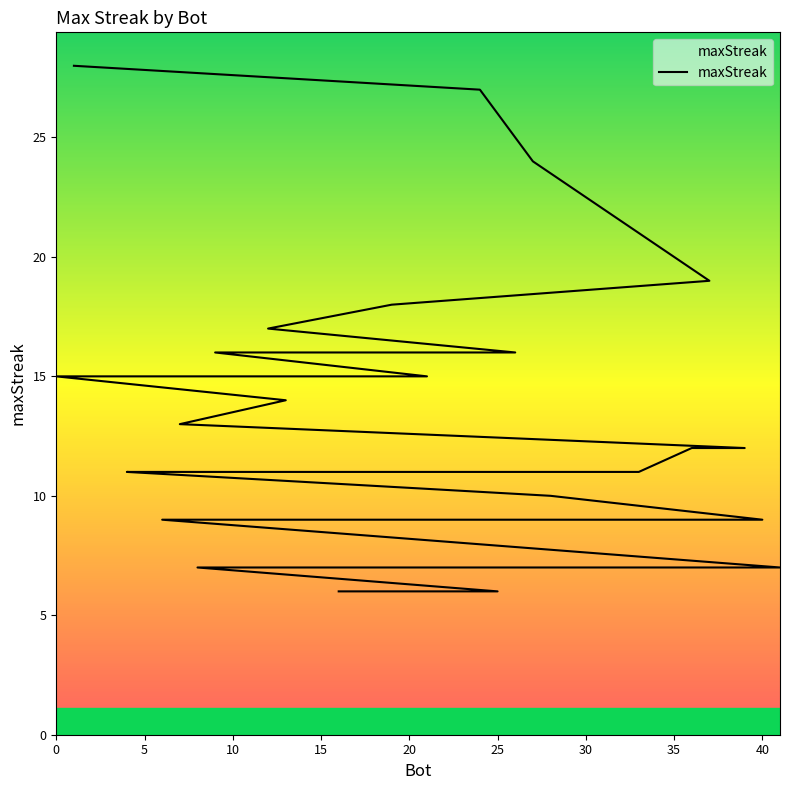

What is the difference between the maximum and minimum values?

22